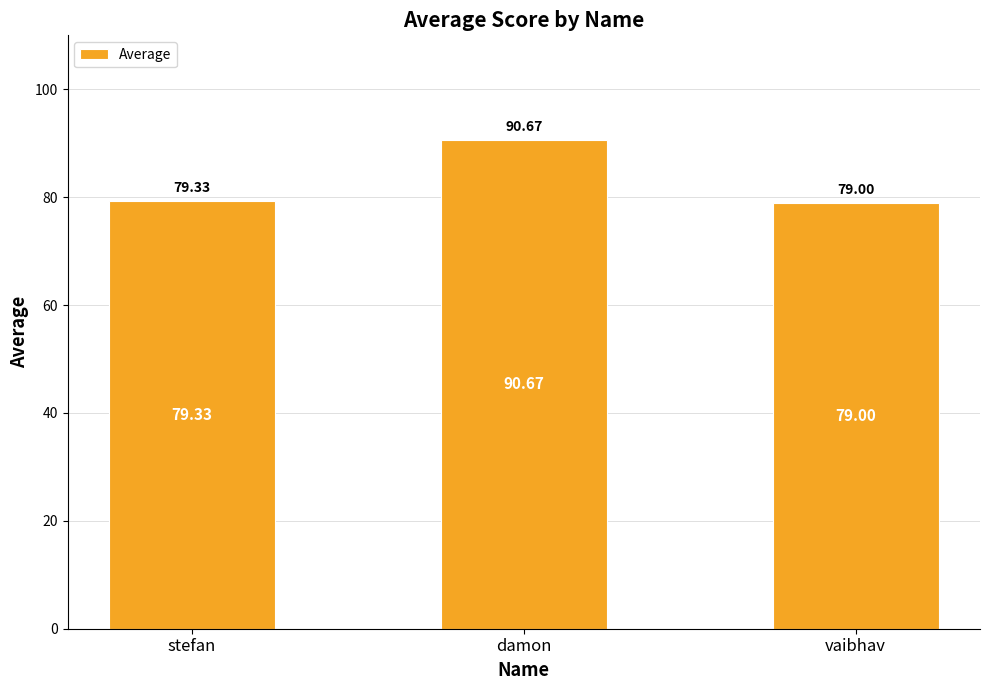

What is the ratio of the value at stefan to the value at damon?

0.9